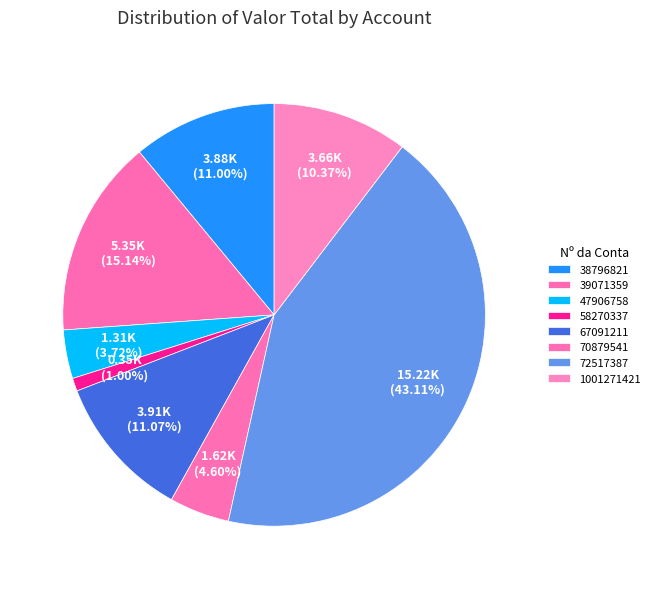

How many segments does this pie chart have?

8